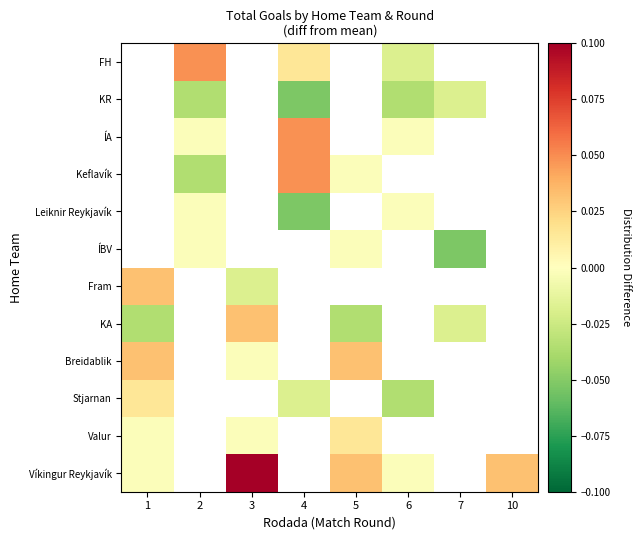

True or false: Valur has a value of 0.0 at 5.

True